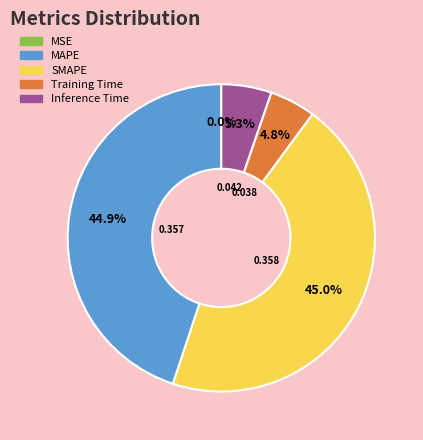

To the nearest percent, what is the average slice percentage?

20%